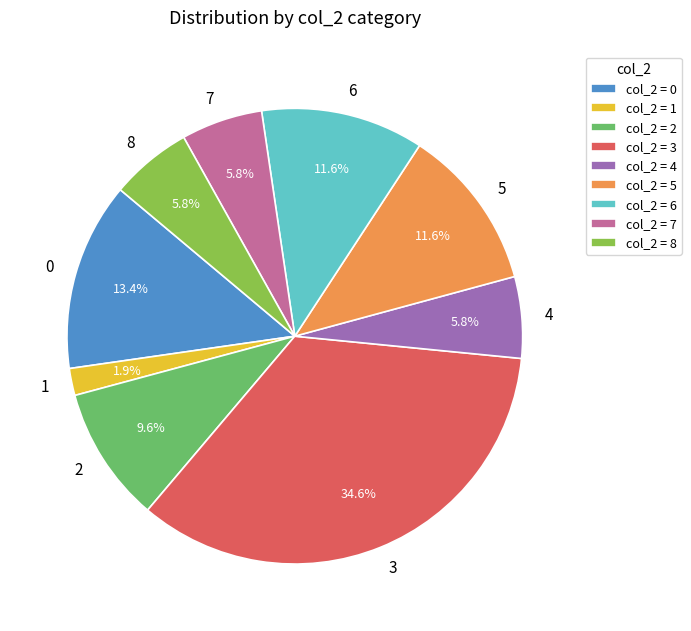

Is there any slice that represents more than half of the pie?

No